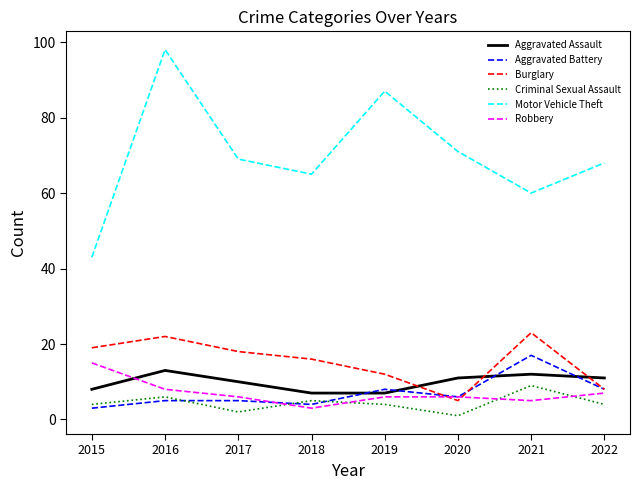

Which series has the widest spread of values?

Motor Vehicle Theft